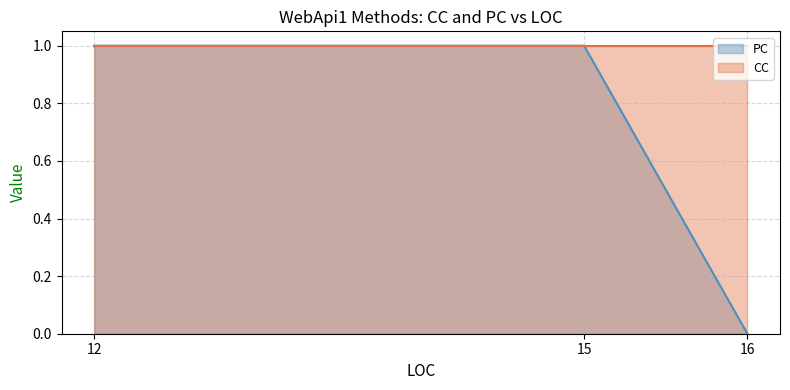

True or false: PC has a value of 1 at 15.

True